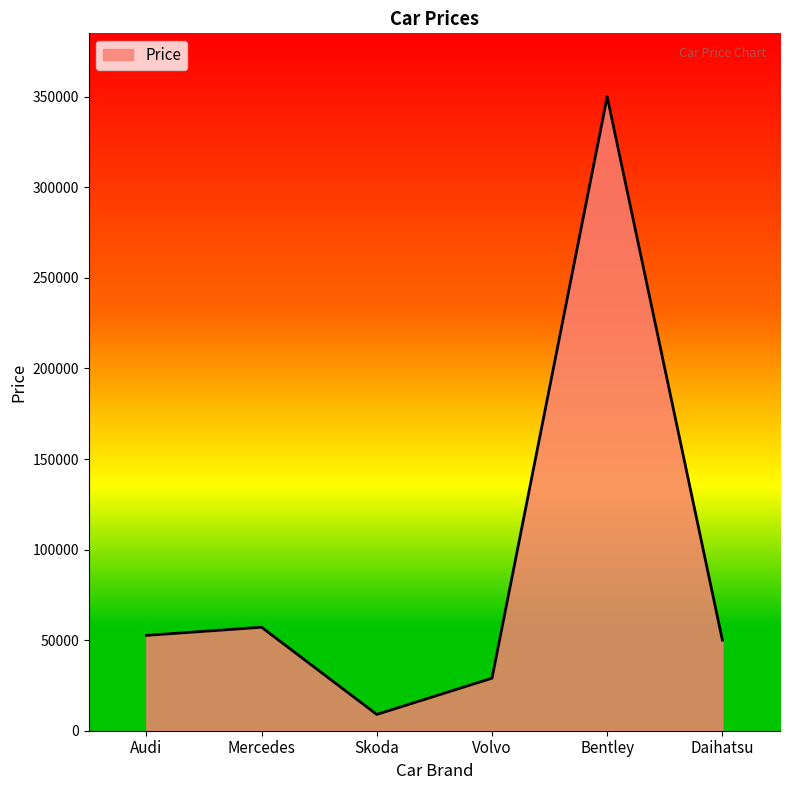

What is the smallest value displayed?

9000